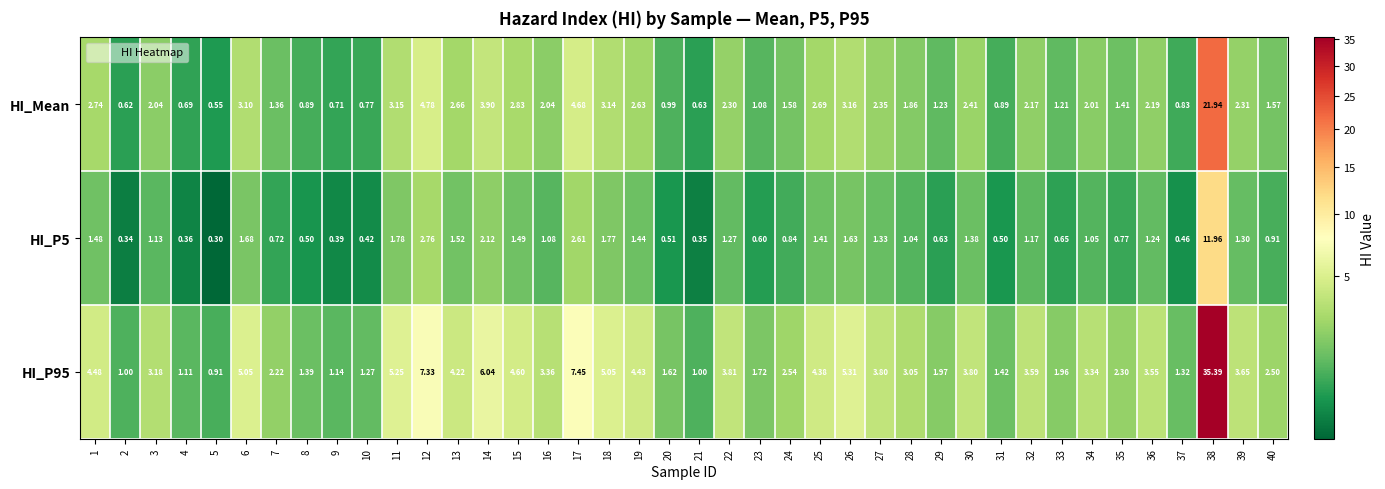

Is the value of HI_Mean at 14 greater than the value of HI_P95 at 13?

No